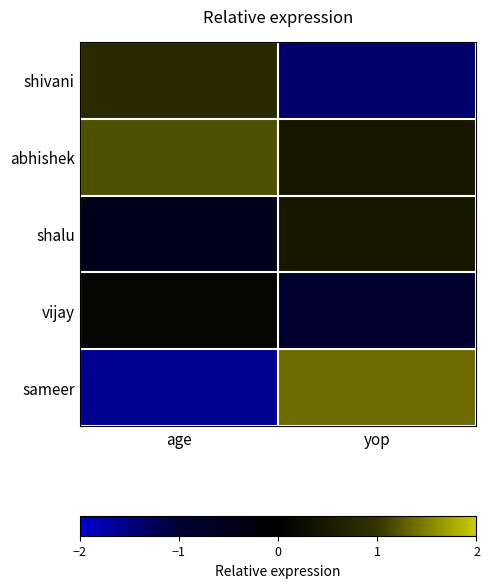

Reading right to left, transcribe all the data shown in this chart.

shivani: yop=-1.4	age=0.8
abhishek: yop=0.5	age=1.2
shalu: yop=0.5	age=-0.6
vijay: yop=-0.9	age=0.1
sameer: yop=1.4	age=-1.6